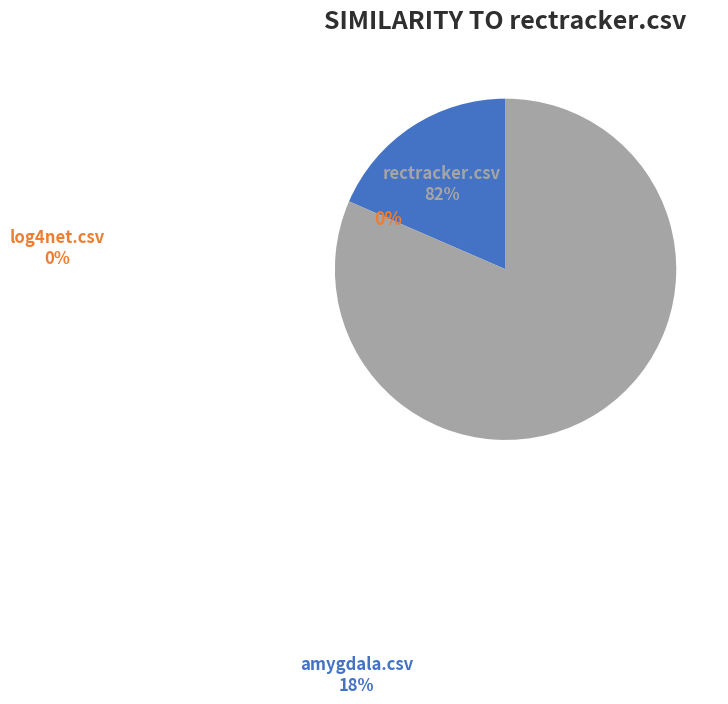

How much of the chart is everything except log4net.csv?

100.0%